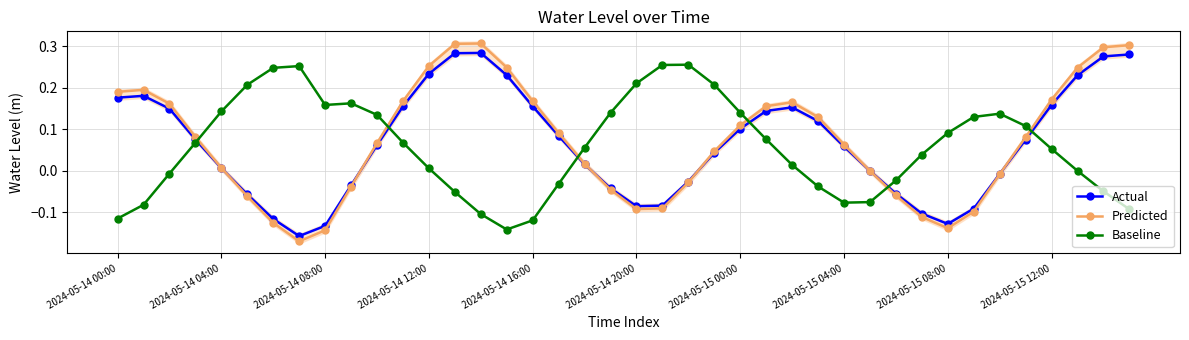

Where does the Actual series first go above 0?

2024-05-14 00:00